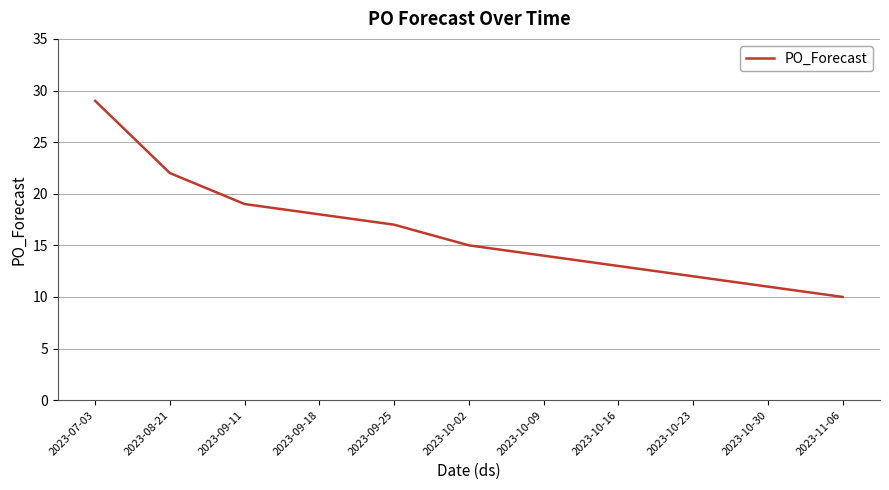

What is the greatest value displayed?

29